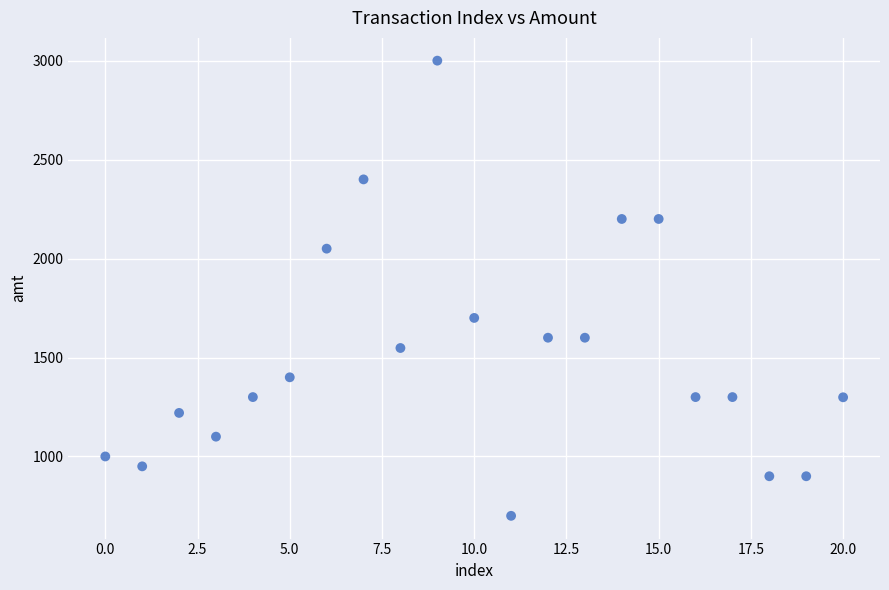

What Y value in the scatter plot is closest to 1850?

1700